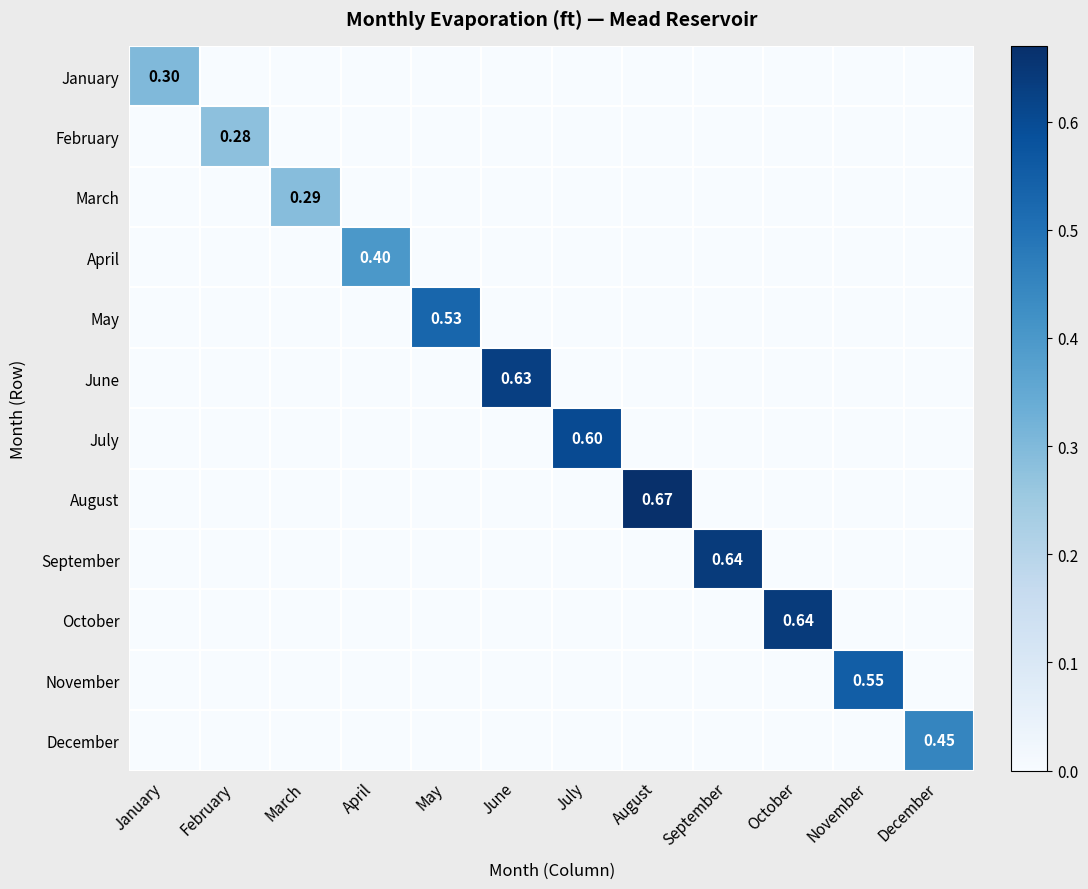

At which category does the chart reach its peak across all series?

August